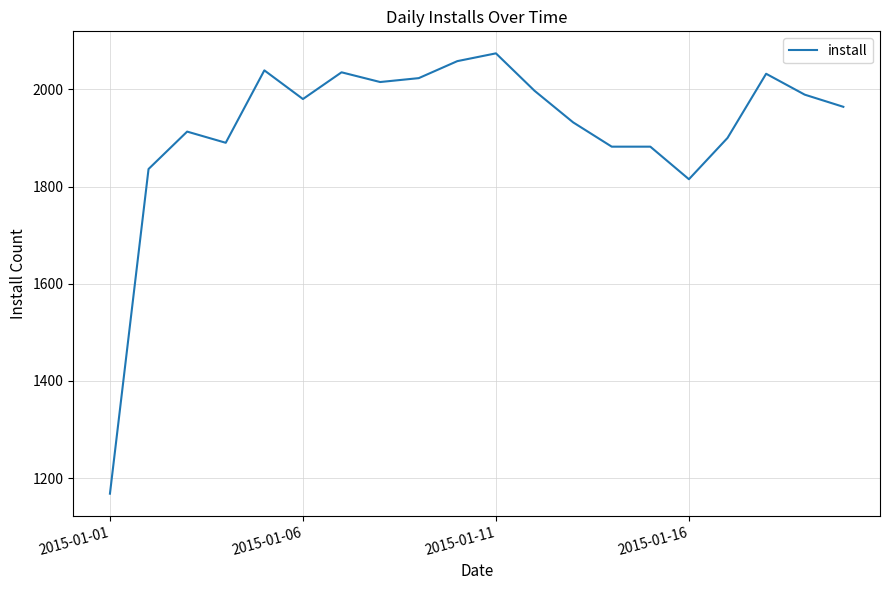

What is the difference between the maximum and minimum values?

906